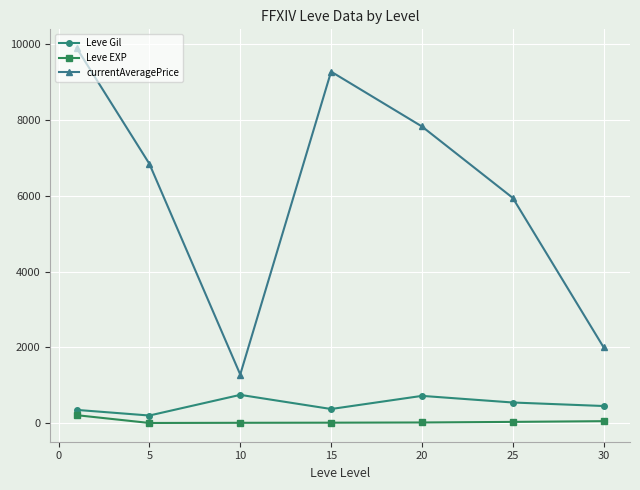

Which series has the largest range (max minus min)?

currentAveragePrice